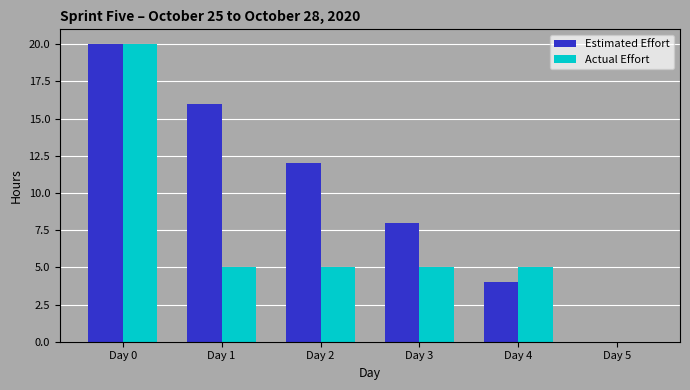

Where does the Estimated Effort series first go above 12?

Day 0